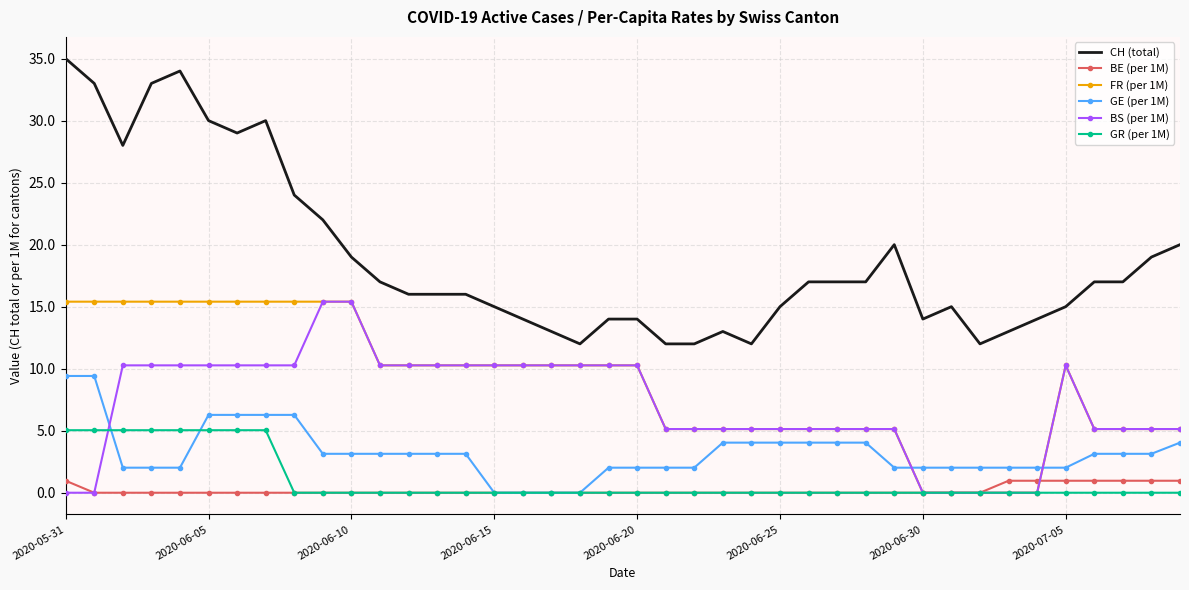

What is the highest value of the GE (per 1M) series?

9.4